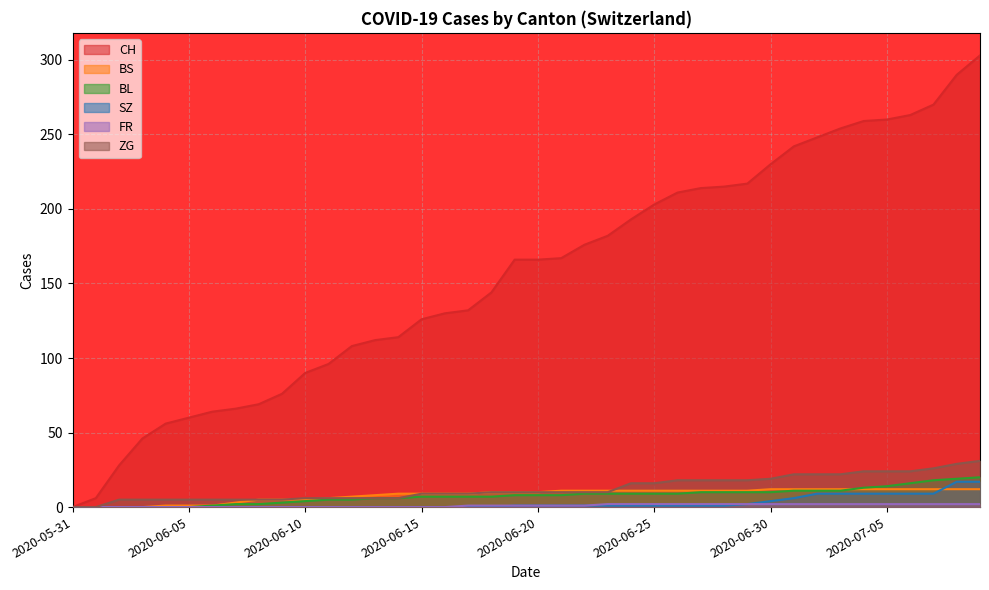

True or false: BL and FR cross at least once.

False